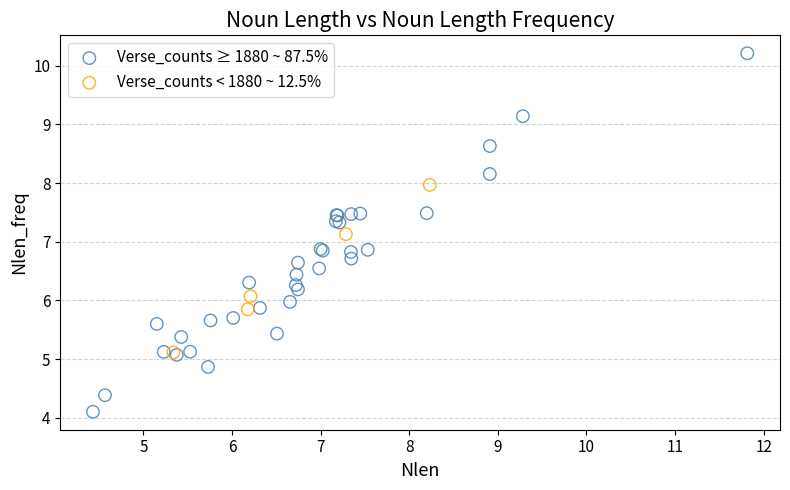

Which series has the widest spread of Y values?

Verse_counts ≥ 1880 ~ 87.5%